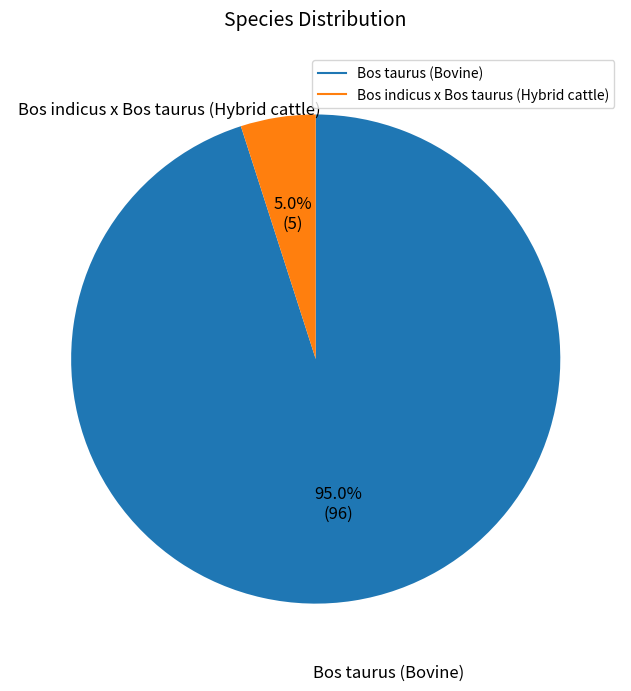

Which has a higher value, Bos indicus x Bos taurus (Hybrid cattle) or Bos taurus (Bovine)?

Bos taurus (Bovine)